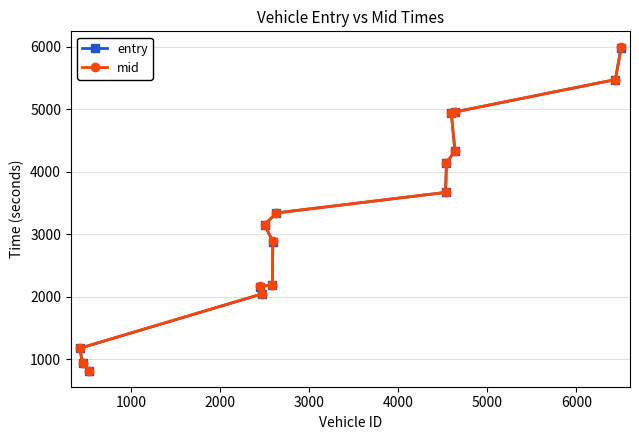

What is the maximum value for mid?

5985.0